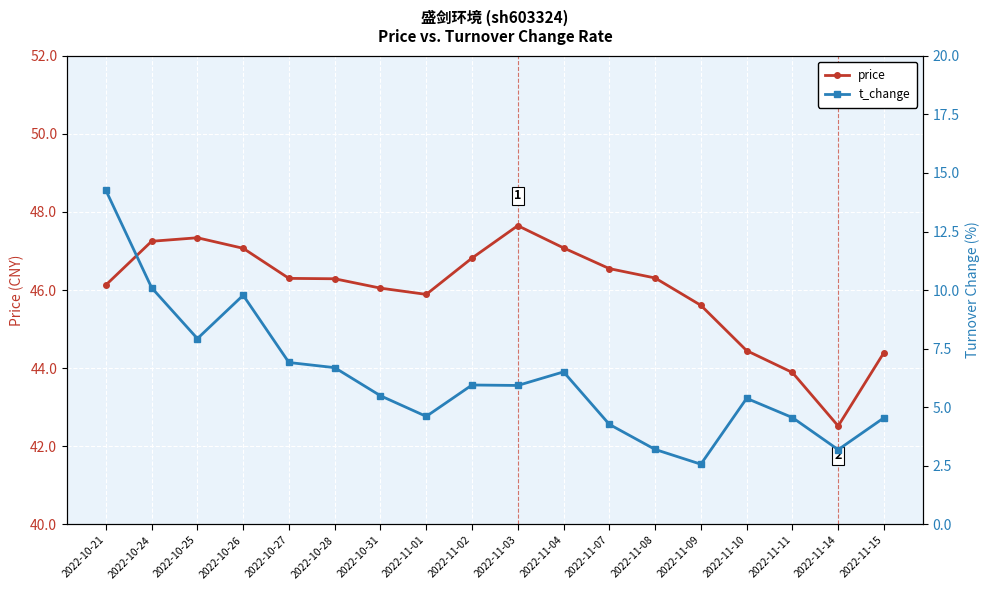

What is the lowest value of the price series?

42.5